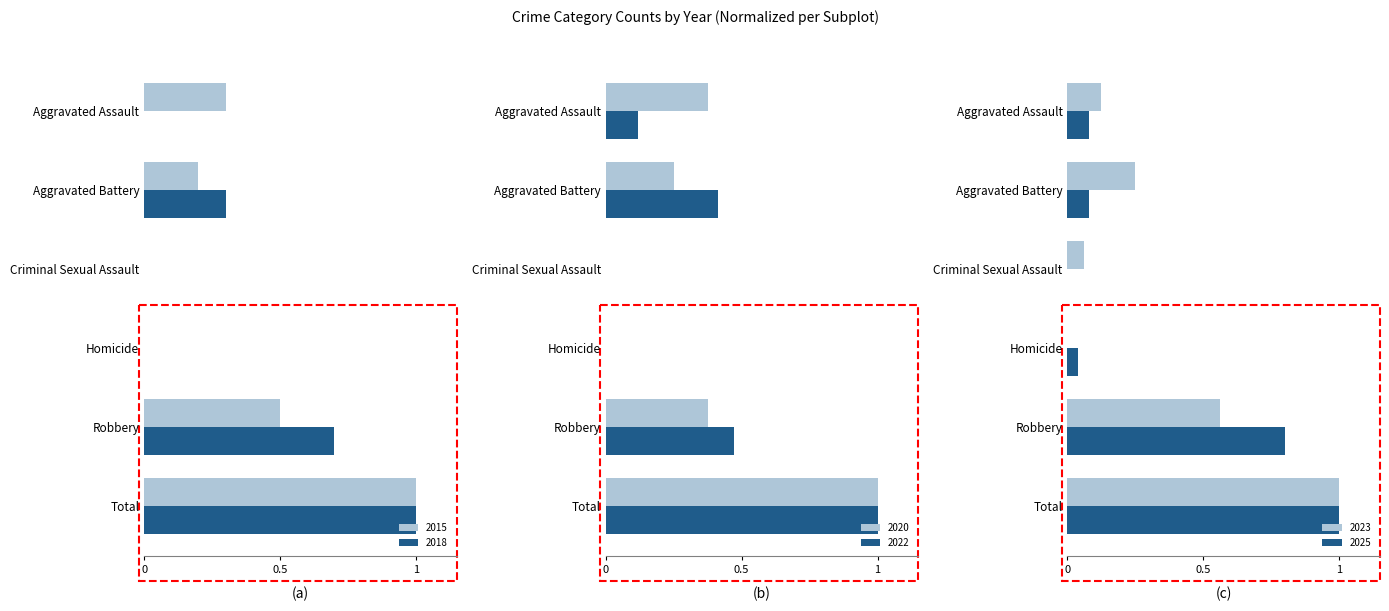

Reading left to right, what are all the values shown in this chart?

2015: Aggravated Assault=0.3	Aggravated Battery=0.2	Criminal Sexual Assault=0.0	Homicide=0.0	Robbery=0.5	Total=1.0
2018: Aggravated Assault=0.0	Aggravated Battery=0.3	Criminal Sexual Assault=0.0	Homicide=0.0	Robbery=0.7	Total=1.0
2020: Aggravated Assault=0.4	Aggravated Battery=0.2	Criminal Sexual Assault=0.0	Homicide=0.0	Robbery=0.4	Total=1.0
2022: Aggravated Assault=0.1	Aggravated Battery=0.4	Criminal Sexual Assault=0.0	Homicide=0.0	Robbery=0.5	Total=1.0
2023: Aggravated Assault=0.1	Aggravated Battery=0.2	Criminal Sexual Assault=0.1	Homicide=0.0	Robbery=0.6	Total=1.0
2025: Aggravated Assault=0.1	Aggravated Battery=0.1	Criminal Sexual Assault=0.0	Homicide=0.0	Robbery=0.8	Total=1.0